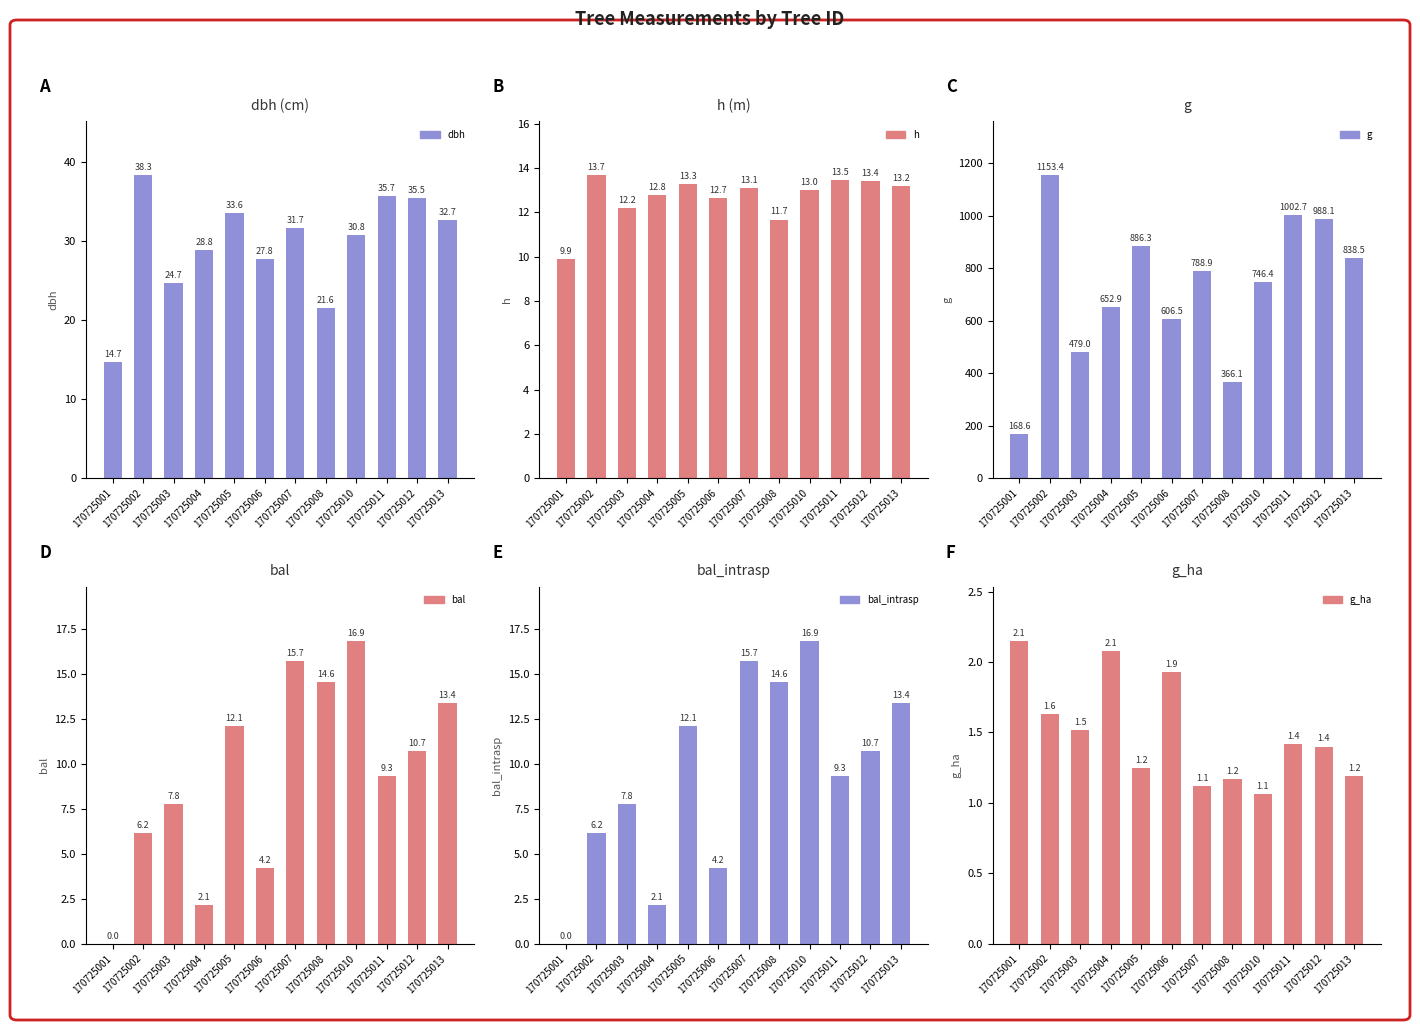

List the series in order of their peak value, highest first.

g, dbh, bal, bal_intrasp, h, g_ha